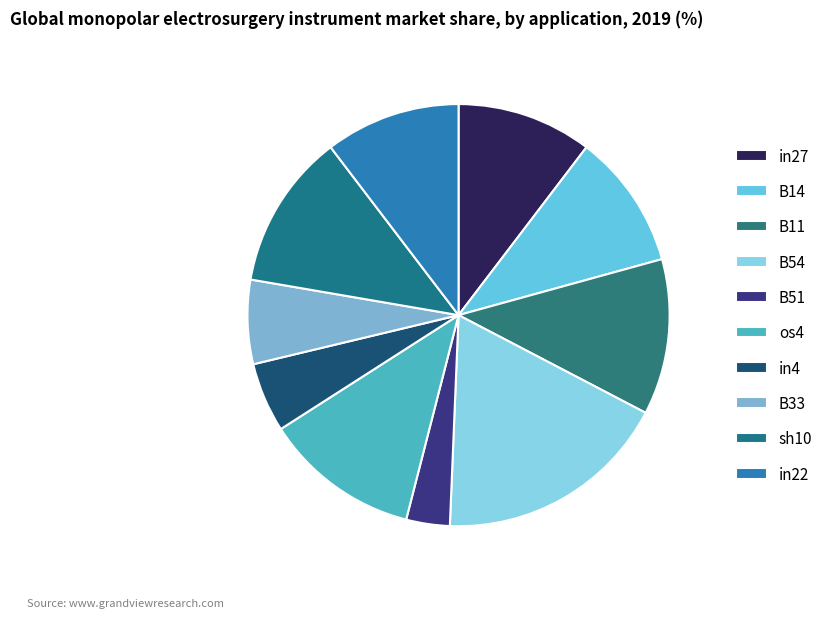

What is the largest slice in the pie chart?

B54